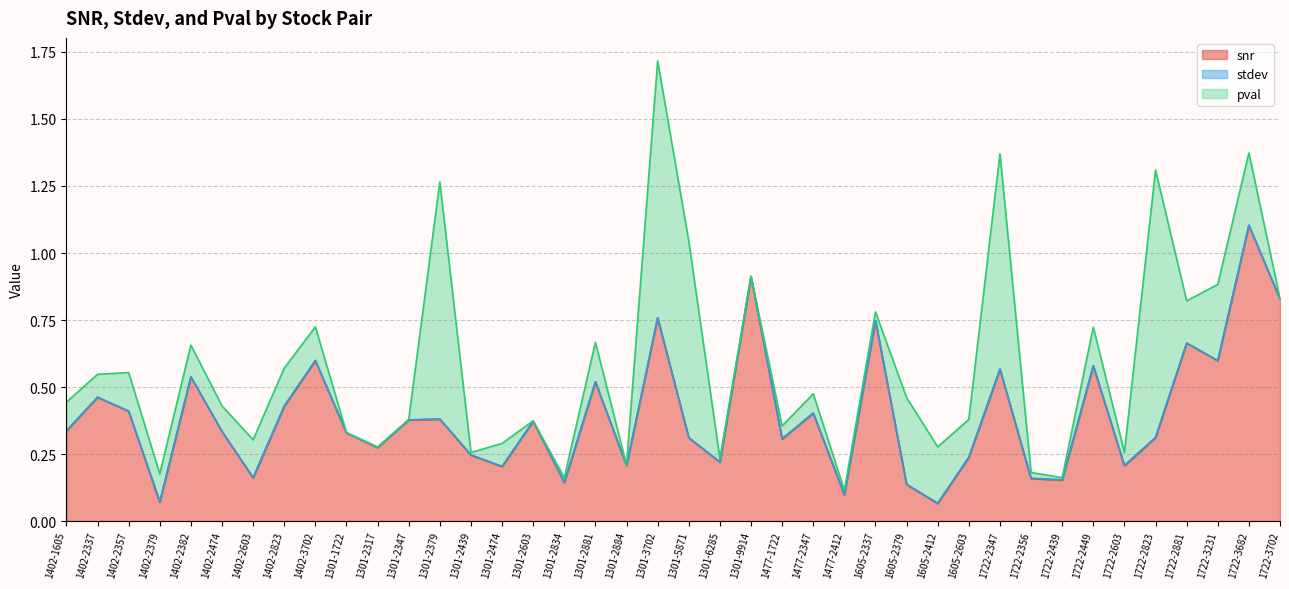

What is the highest value of the snr series?

1.1